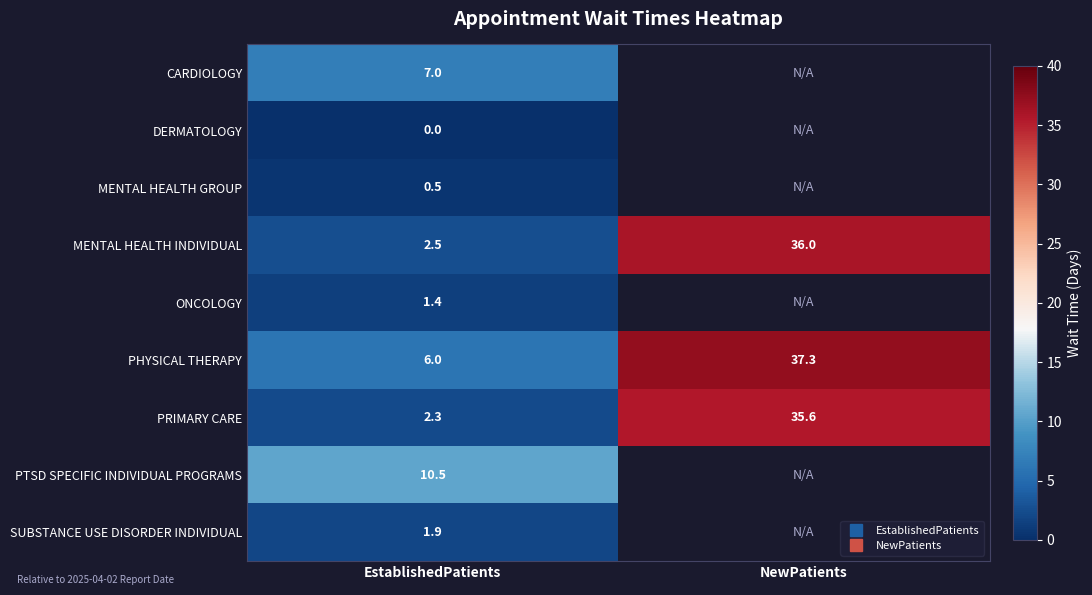

Is the value of CARDIOLOGY at EstablishedPatients greater than the value of PRIMARY CARE at EstablishedPatients?

Yes